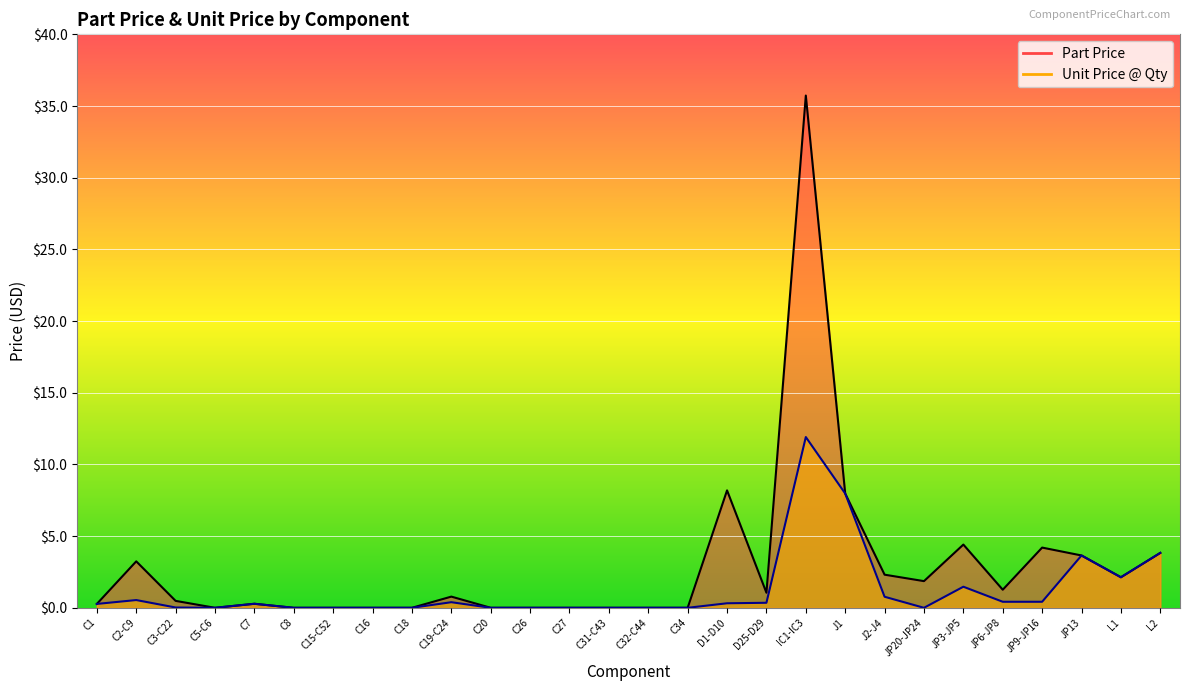

What is the value of the Unit Price @ Qty point at the 20th from the left?

8.0